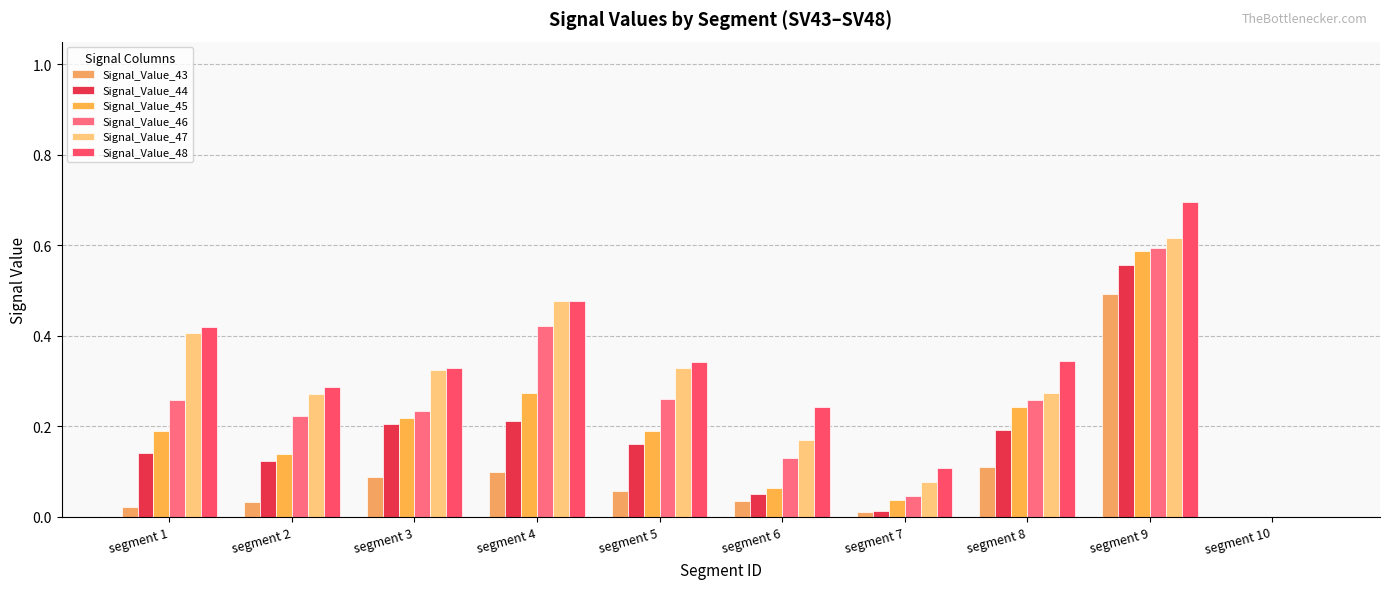

At how many categories does at least one series exceed 0?

9